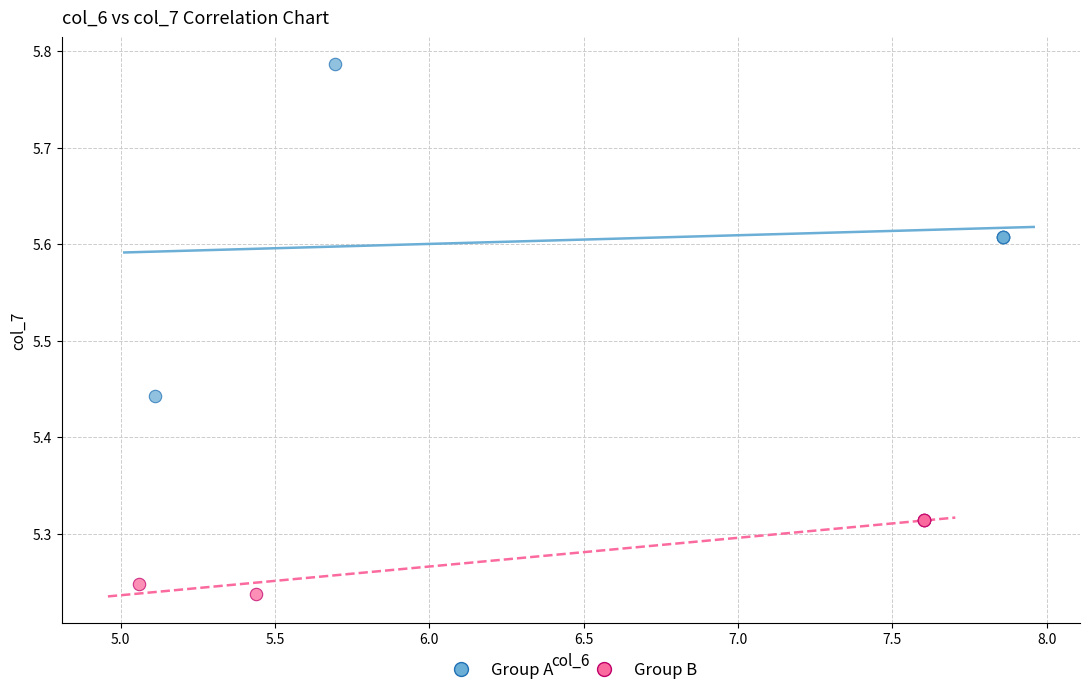

Which series contains the highest Y value?

Group A